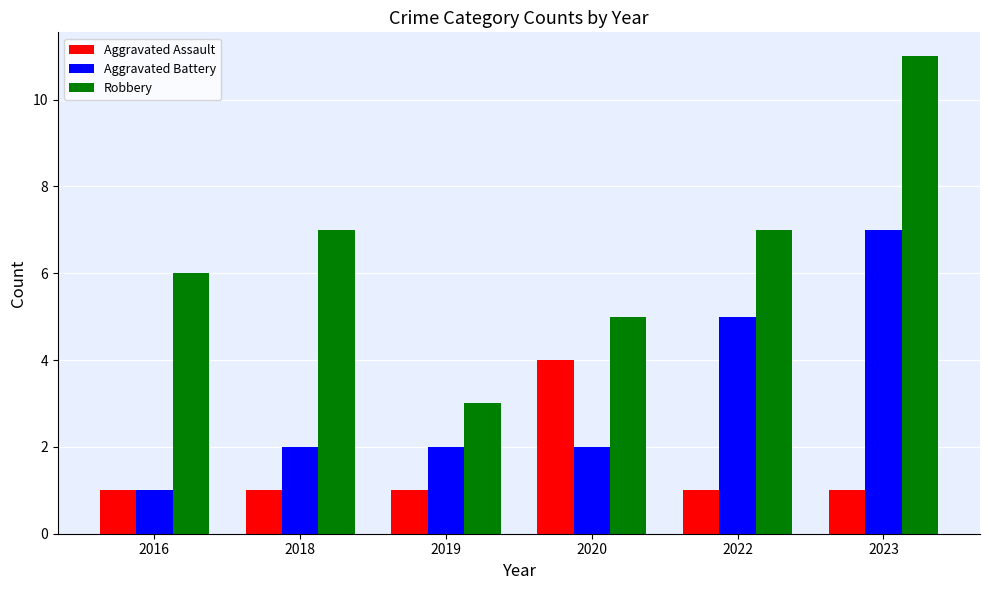

Reading left to right, what are all the values shown in this chart?

Aggravated Assault: 1	1	1	4	1	1
Aggravated Battery: 1	2	2	2	5	7
Robbery: 6	7	3	5	7	11